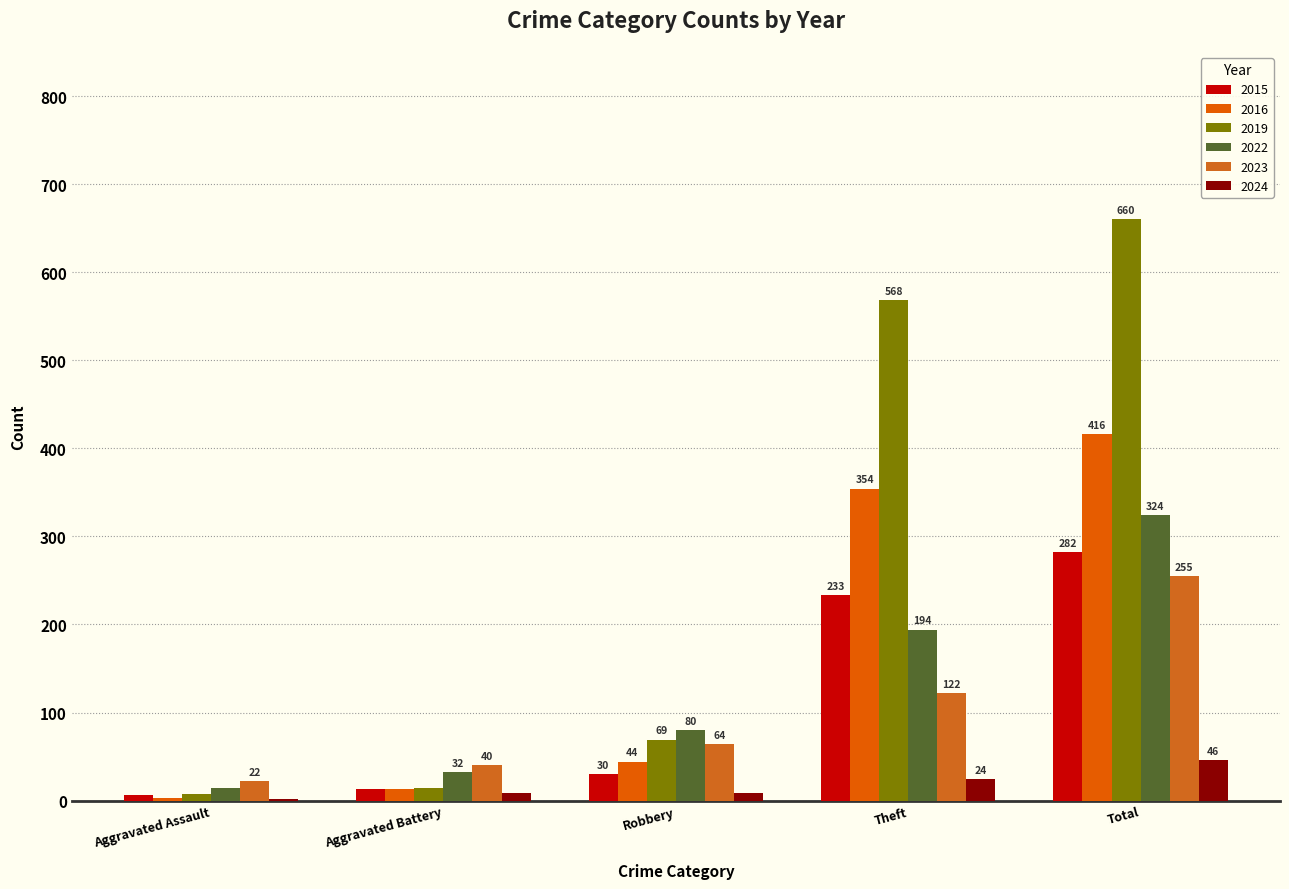

What is the average value of the 2022 series?

129